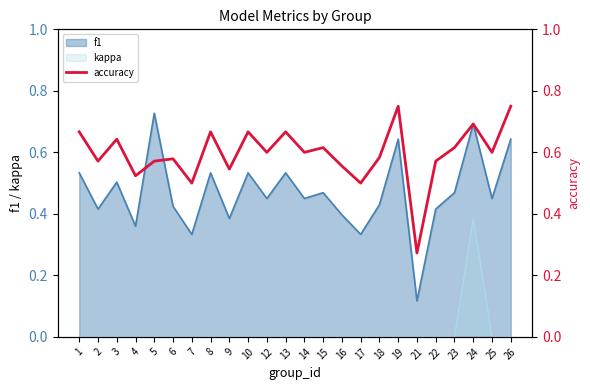

The f1 series shows 0.7 at 24. True or false?

True